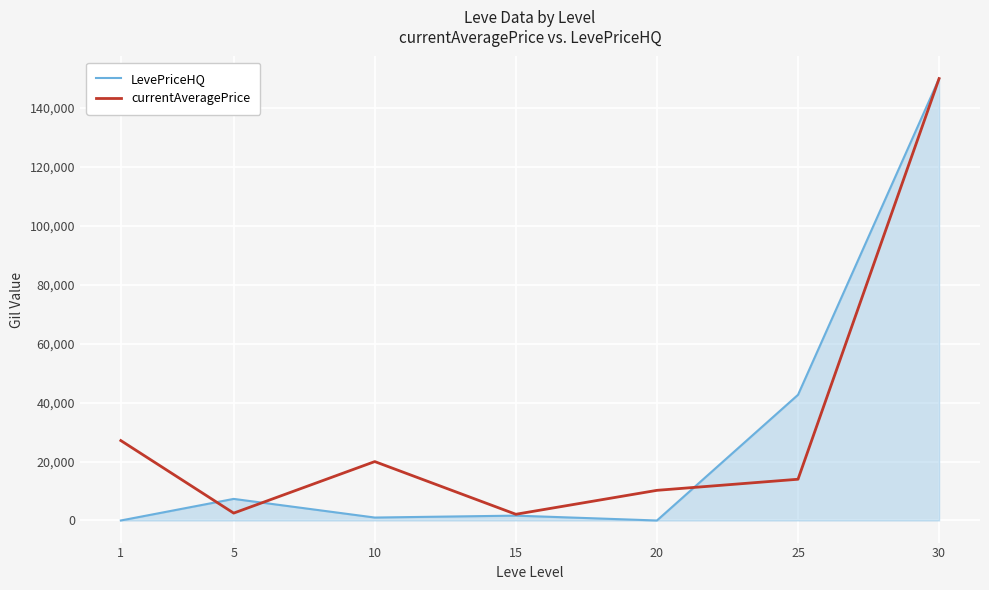

True or false: currentAveragePrice has more than 2 interior local peaks.

False